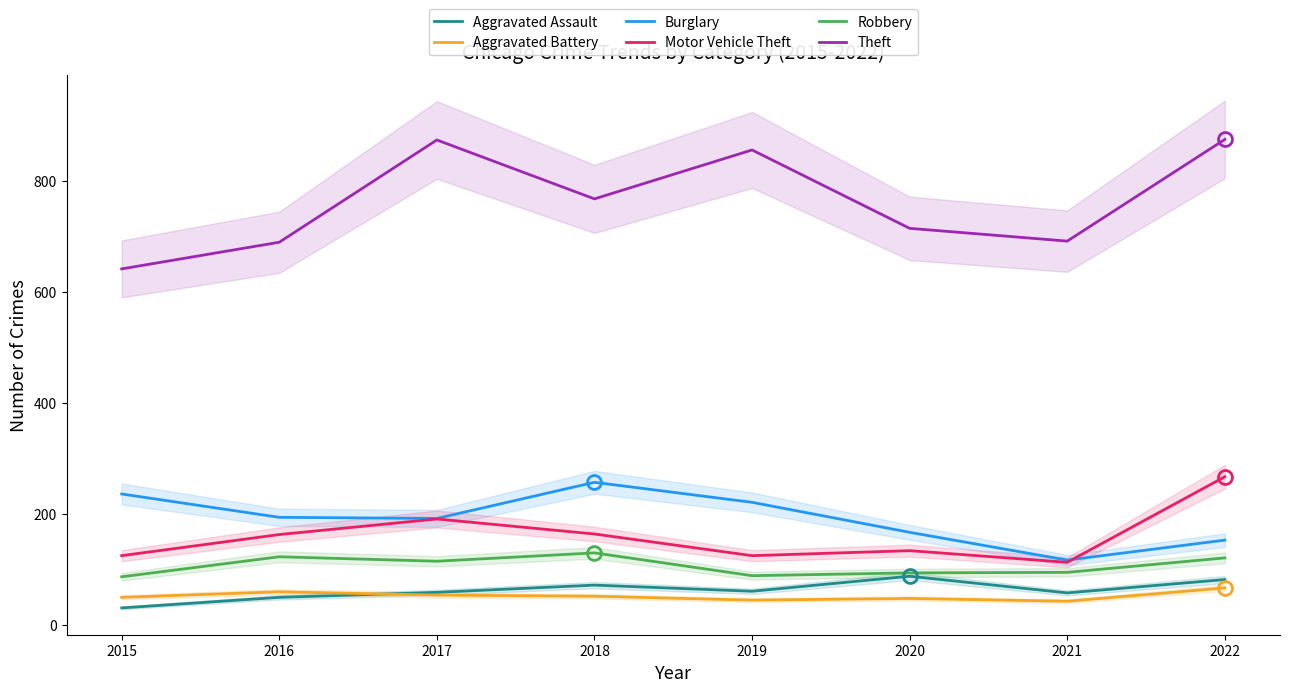

How many data points does each series have?

8